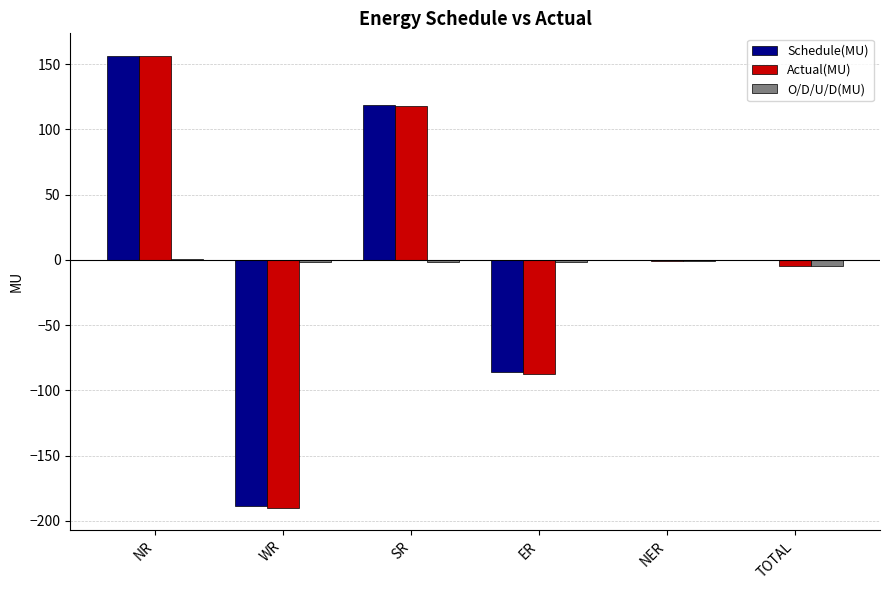

The Actual(MU) series shows -87.5 at ER. True or false?

True